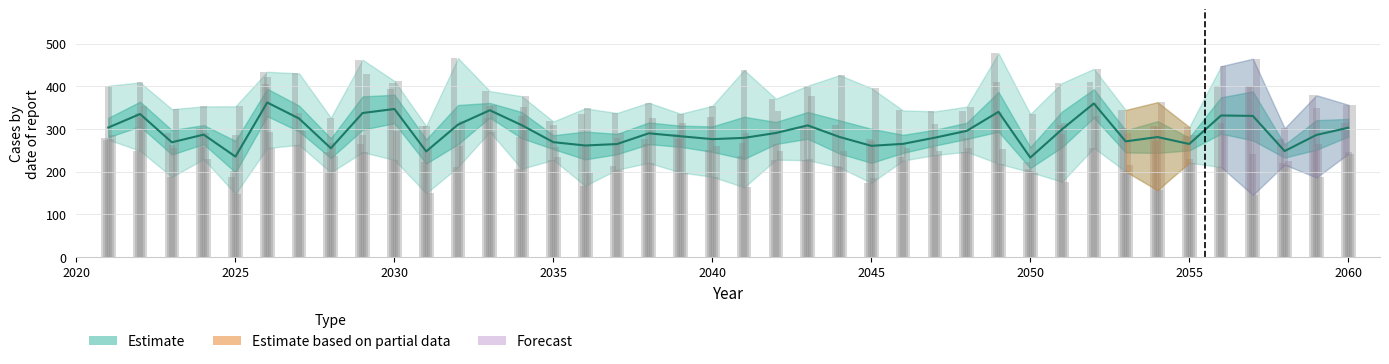

Are the bars grouped side by side (vs. stacked)?

No